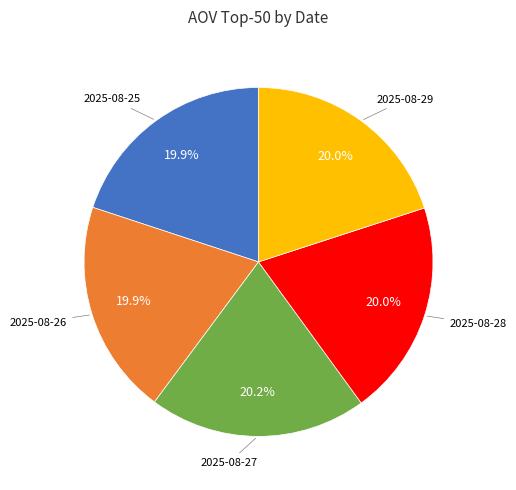

To the nearest percent, what portion does 2025-08-29 represent?

20%